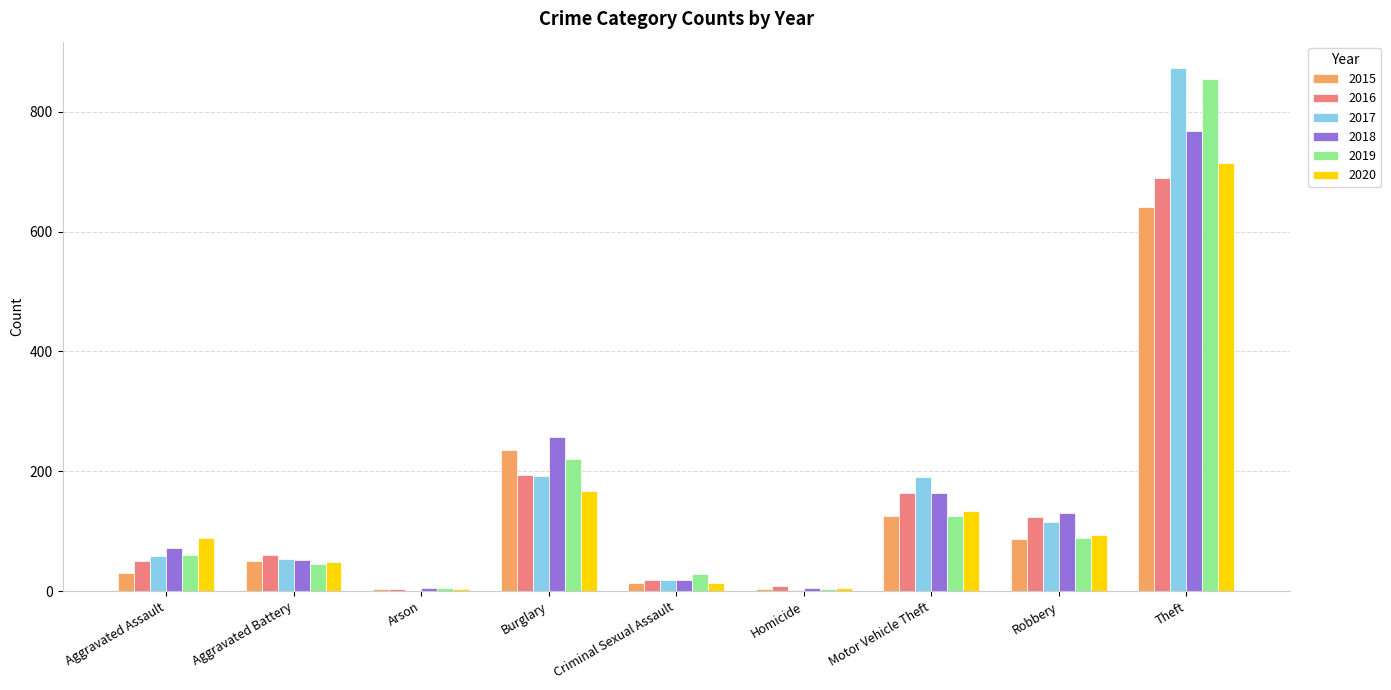

Where is 2016 nearest to the value 346?

Burglary